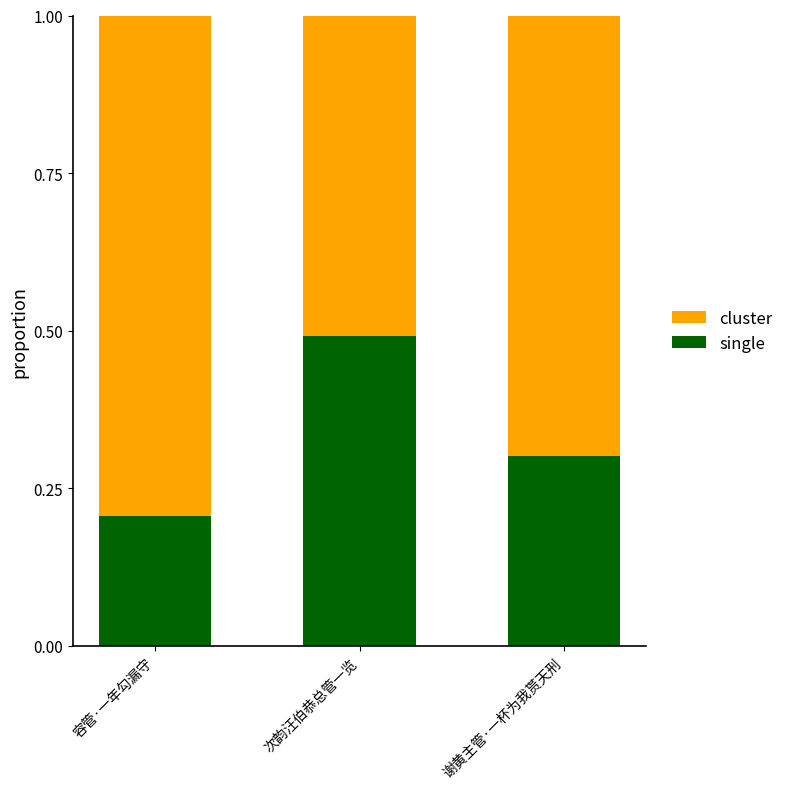

What is the difference between the single values at 谢黄主管·一杯为我贳天刑 and 次韵汪伯恭总管一览?

0.2